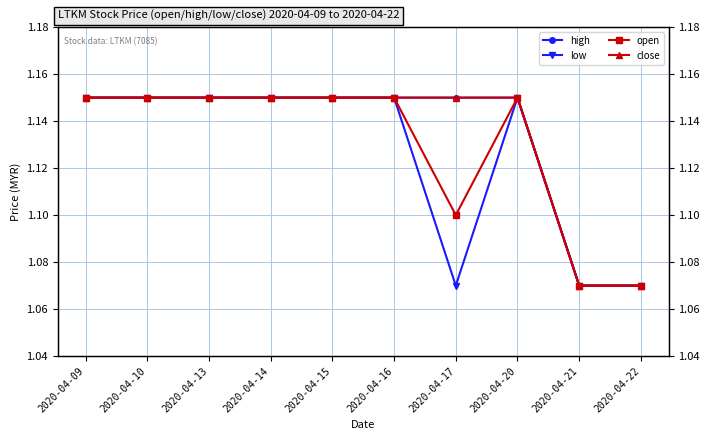

What is the difference between the maximum and minimum values in the close series?

0.1